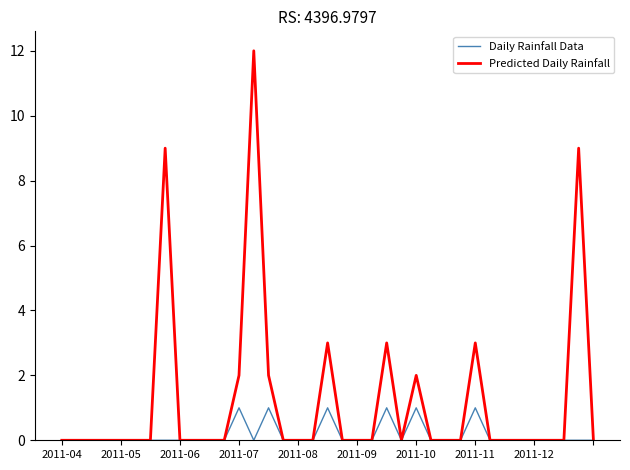

What is the maximum value shown in the chart?

12